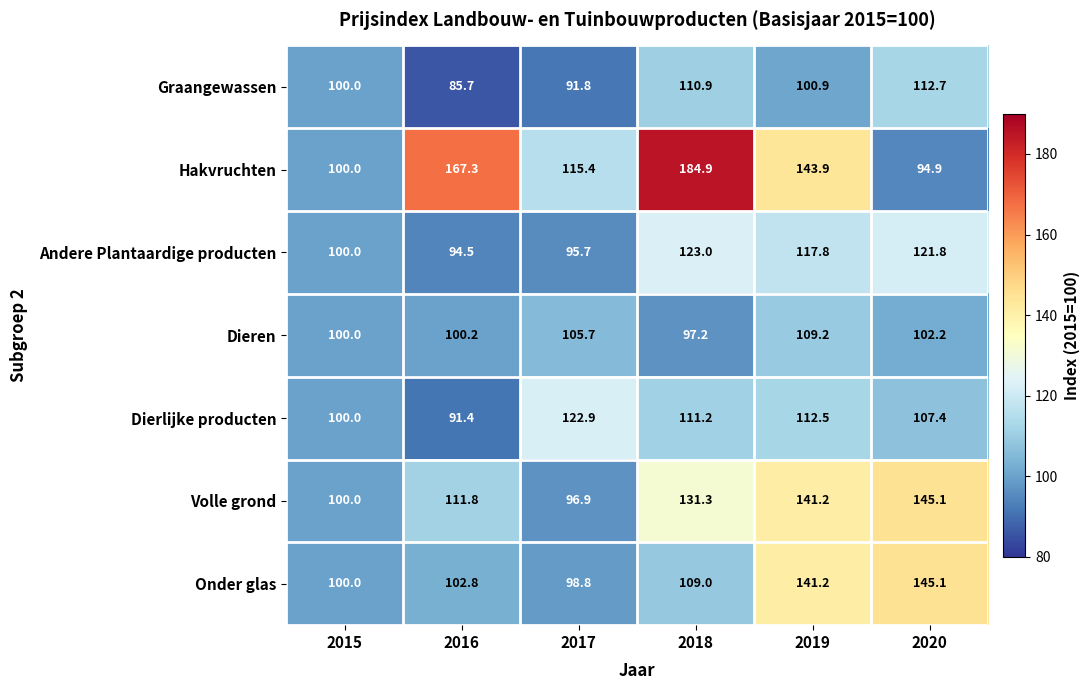

The value of Andere Plantaardige producten at 2016 is 94.5. True or false?

True